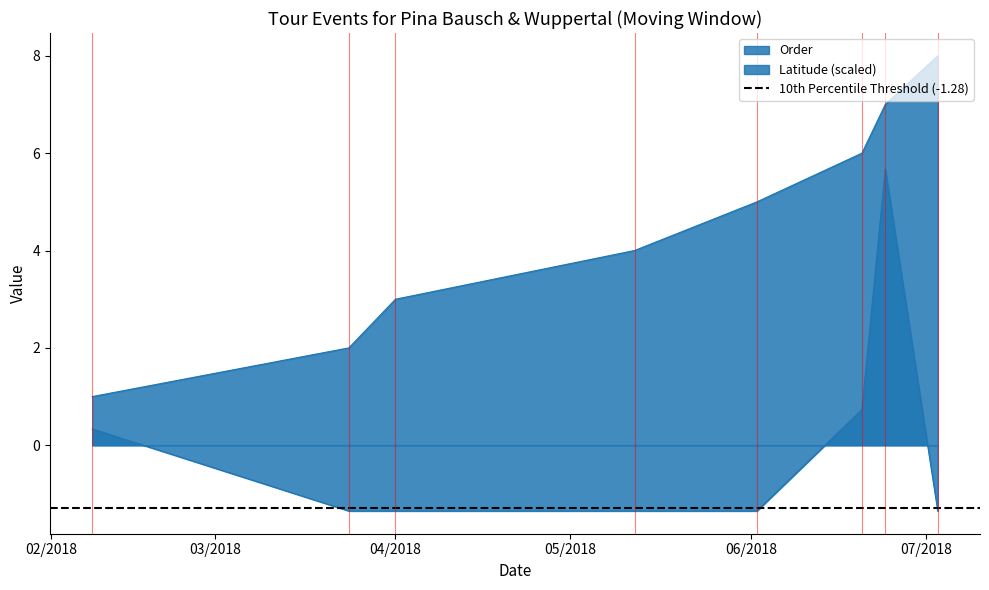

How many lines are shown in the chart?

2